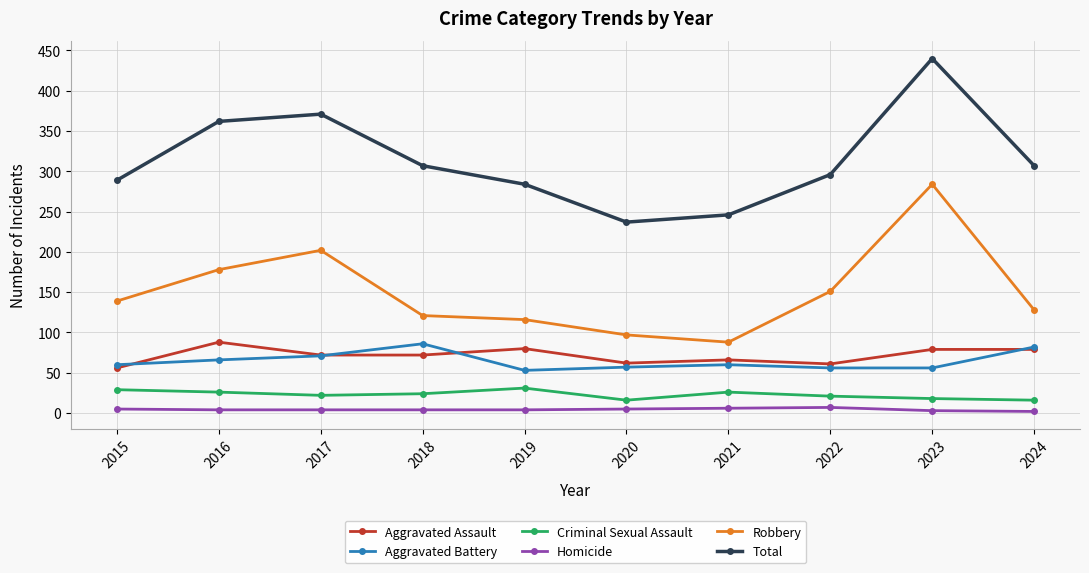

Which series changed the most between 2022 and 2023?

Total